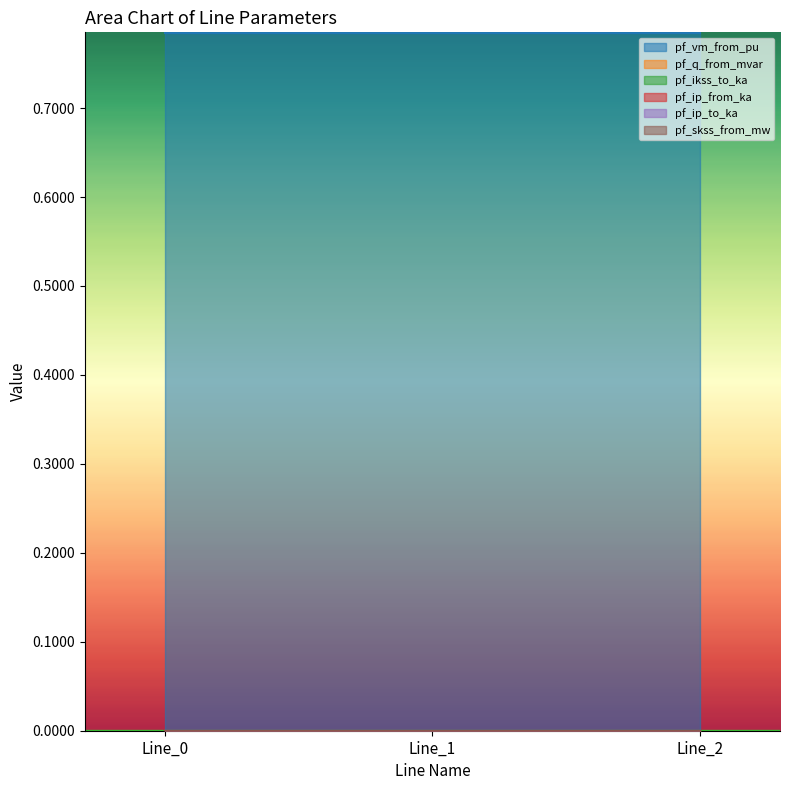

Count the number of data series in this chart.

6